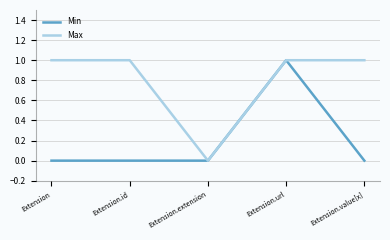

At Extension, list the series in order from smallest to largest.

Min, Max